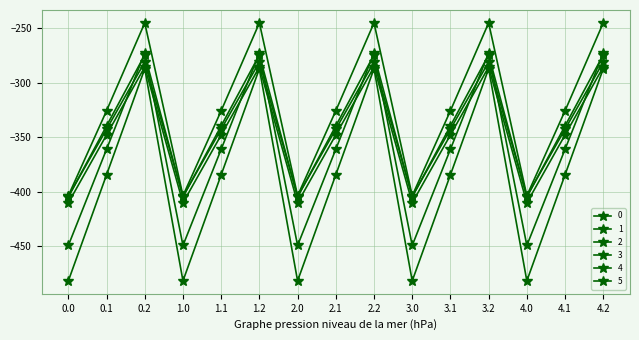

How many data points in 2 are less than -347?

10